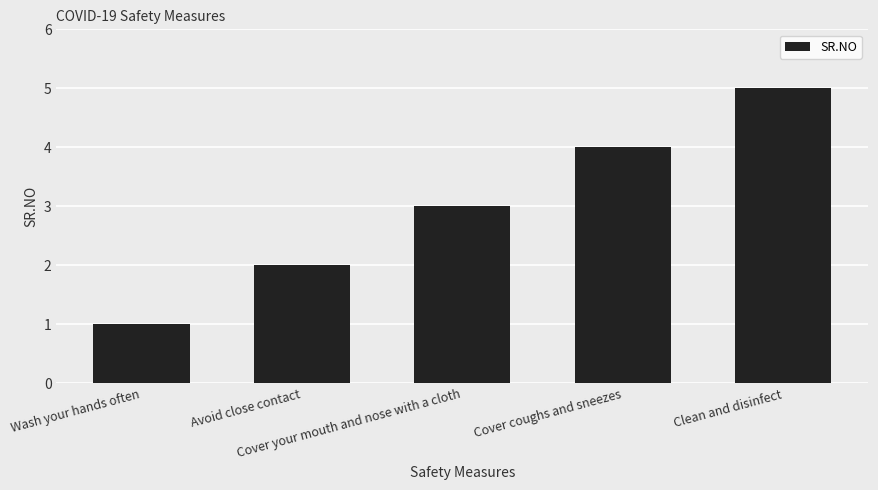

Count the number of data series in this chart.

1